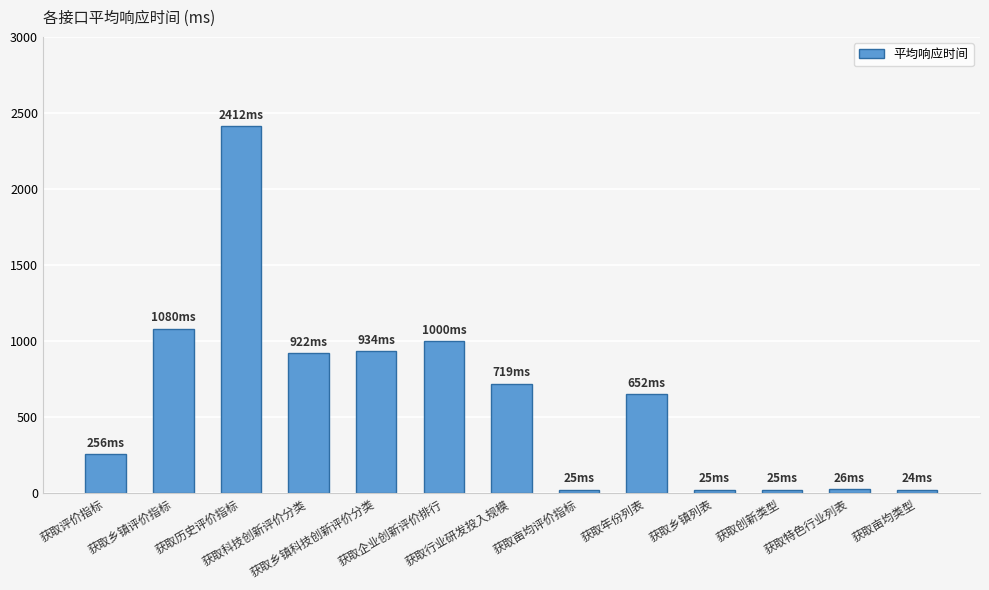

What position from the right is 获取企业创新评价排行?

8